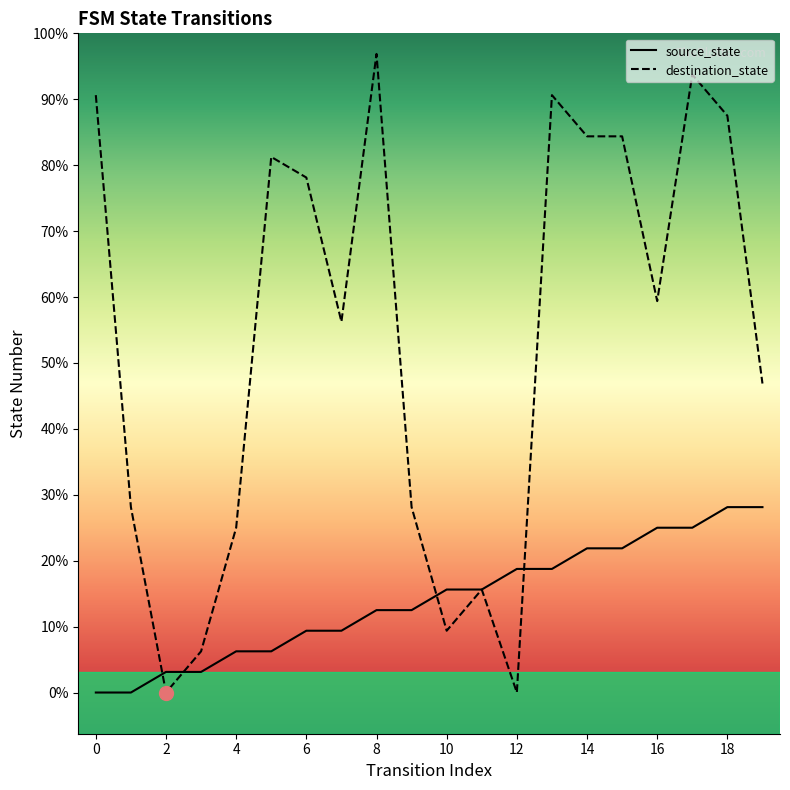

How many times do destination_state and source_state cross each other?

4